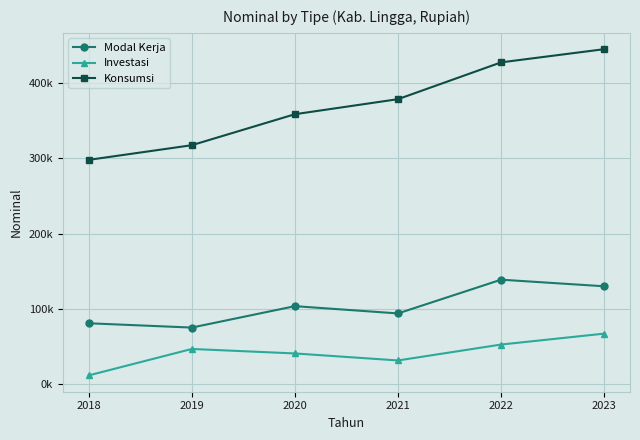

What are all the series names shown in the legend?

Modal Kerja, Investasi, Konsumsi